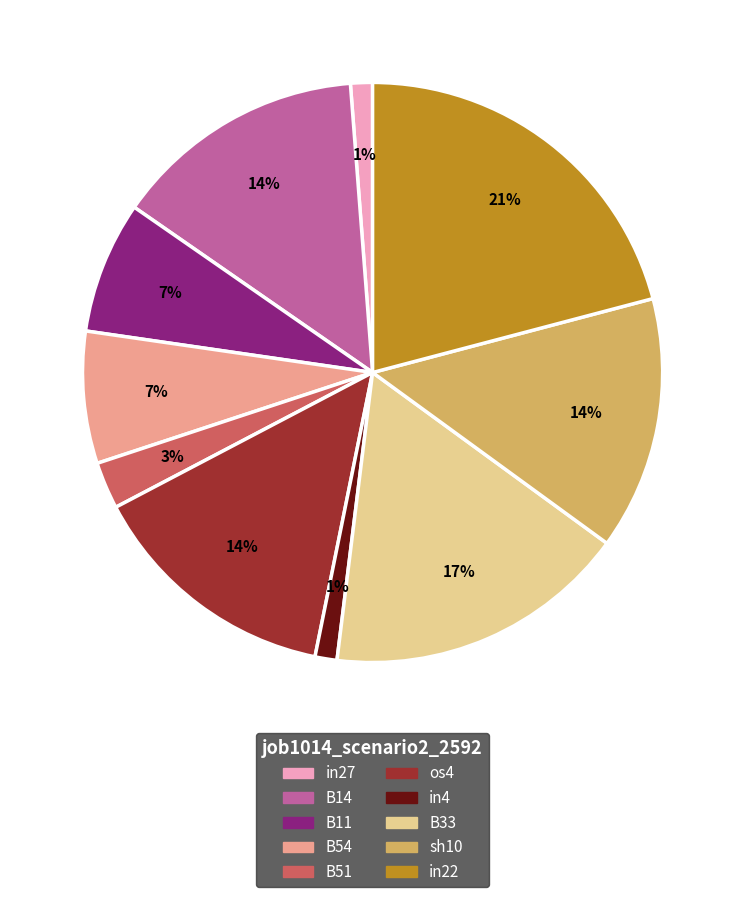

Is there a majority slice in this chart?

No